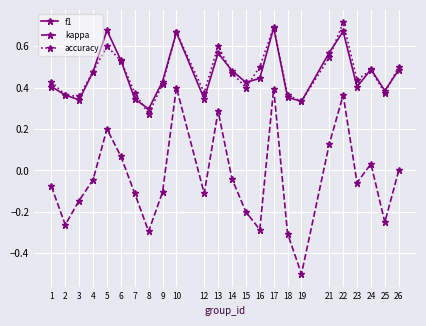

How many lines are shown in the chart?

3